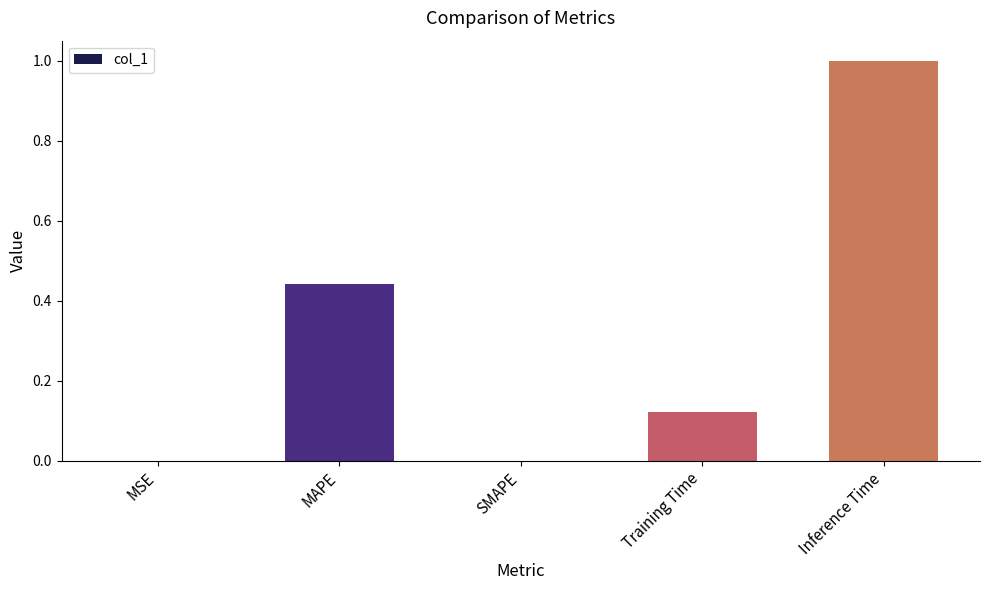

Between Inference Time and Training Time, which is larger?

Inference Time